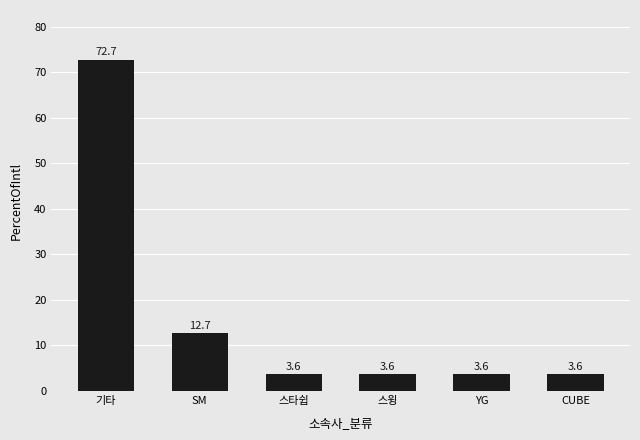

What position from the right is 기타?

6